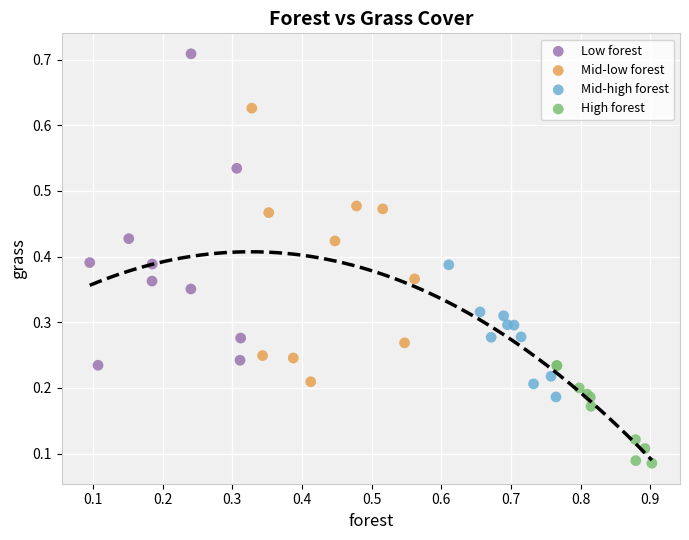

Which series reaches the minimum Y coordinate?

High forest